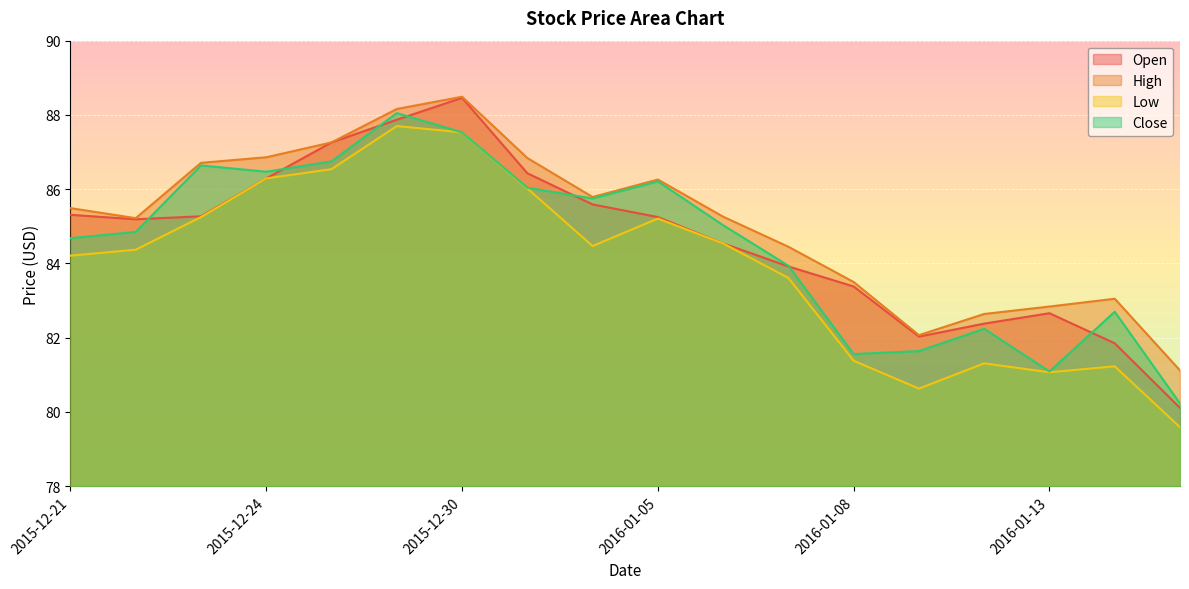

Which label corresponds to the largest value in the chart?

2015-12-30